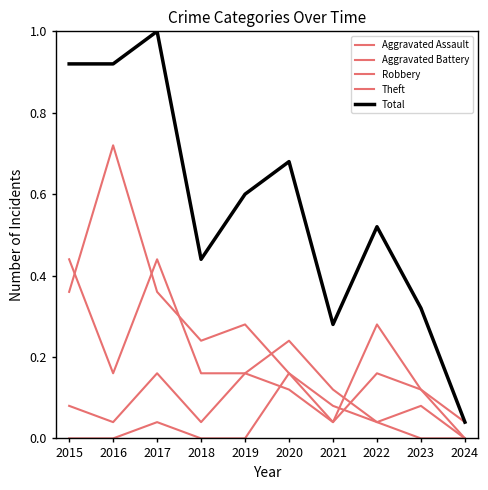

At how many categories does at least one series exceed 0?

10